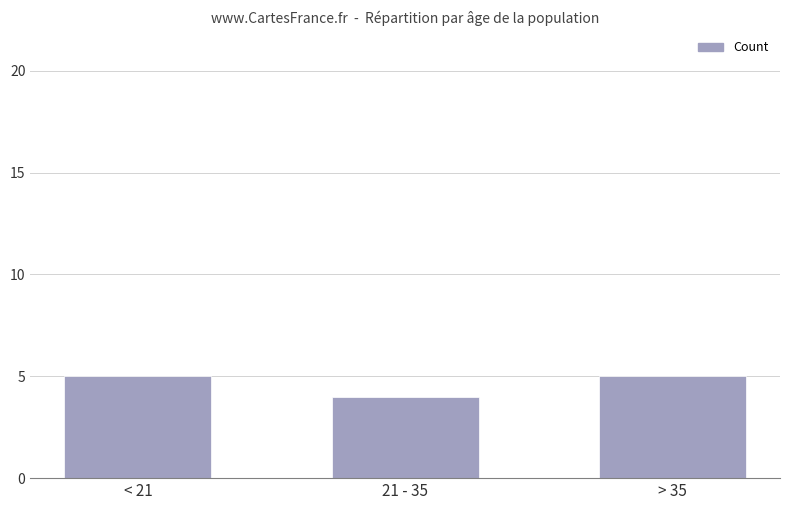

The chart shows a value of 6 at 21 - 35. True or false?

False